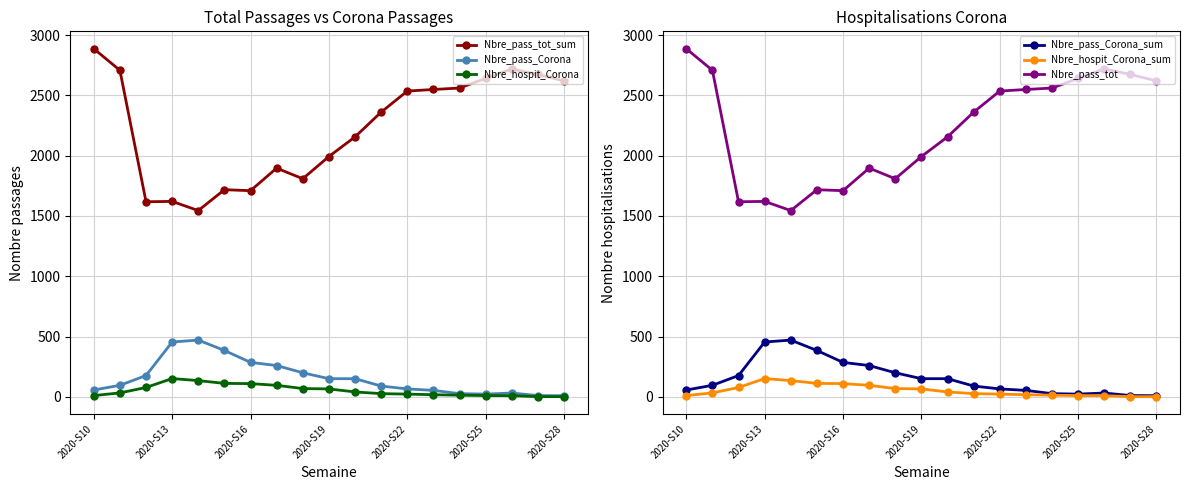

The Nbre_pass_tot series shows 954 at 2020-S28. True or false?

False